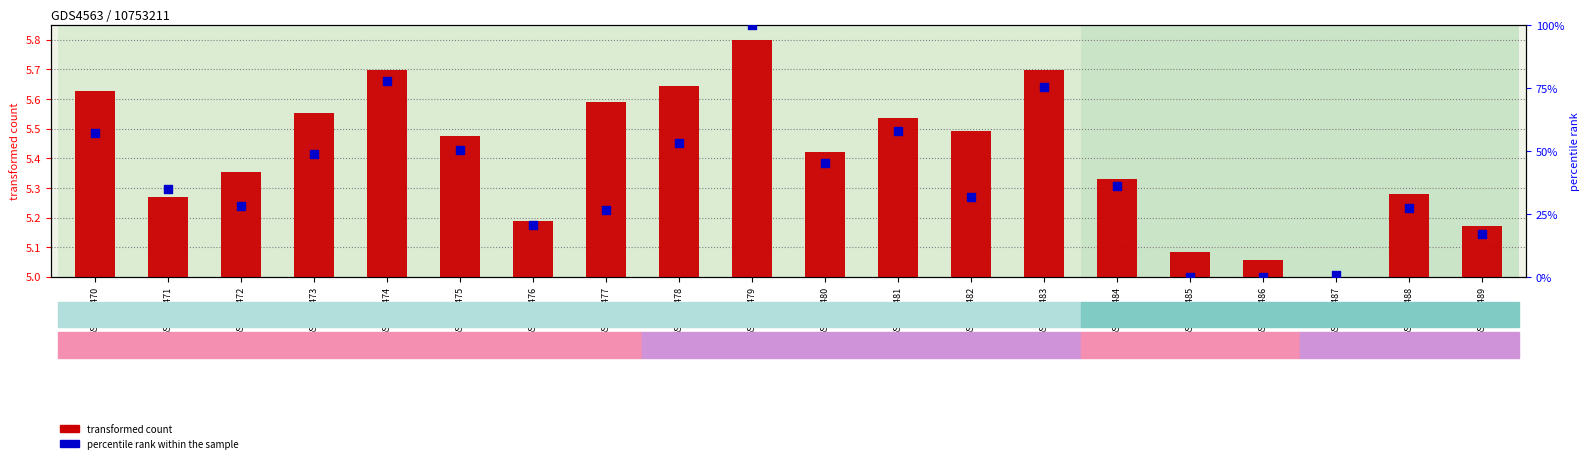

Which series has the widest spread of Y values?

col_7 (percentile rank)